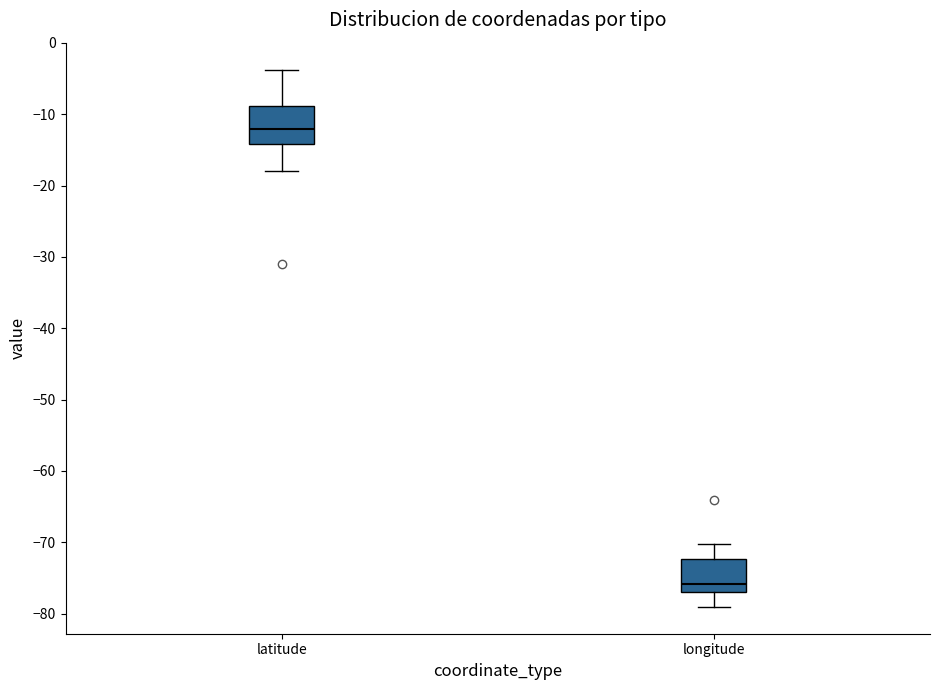

Which box has the lowest median line?

longitude